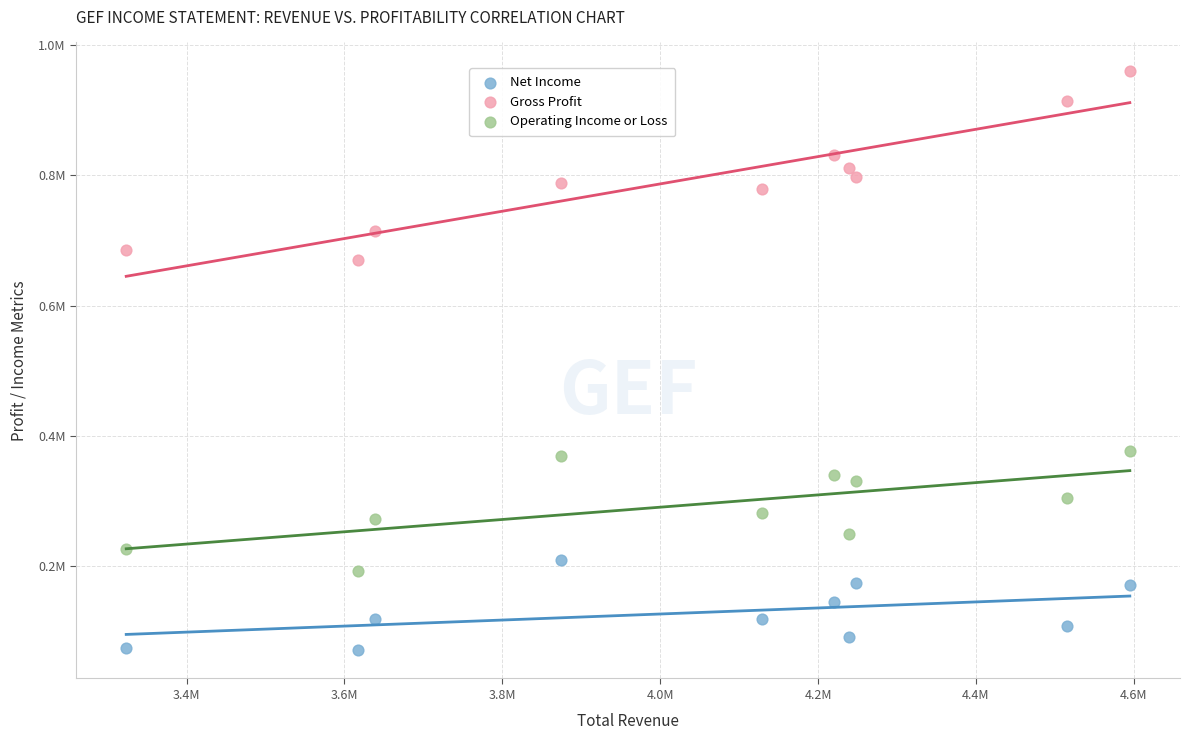

Which series contains the highest Y value?

Gross Profit